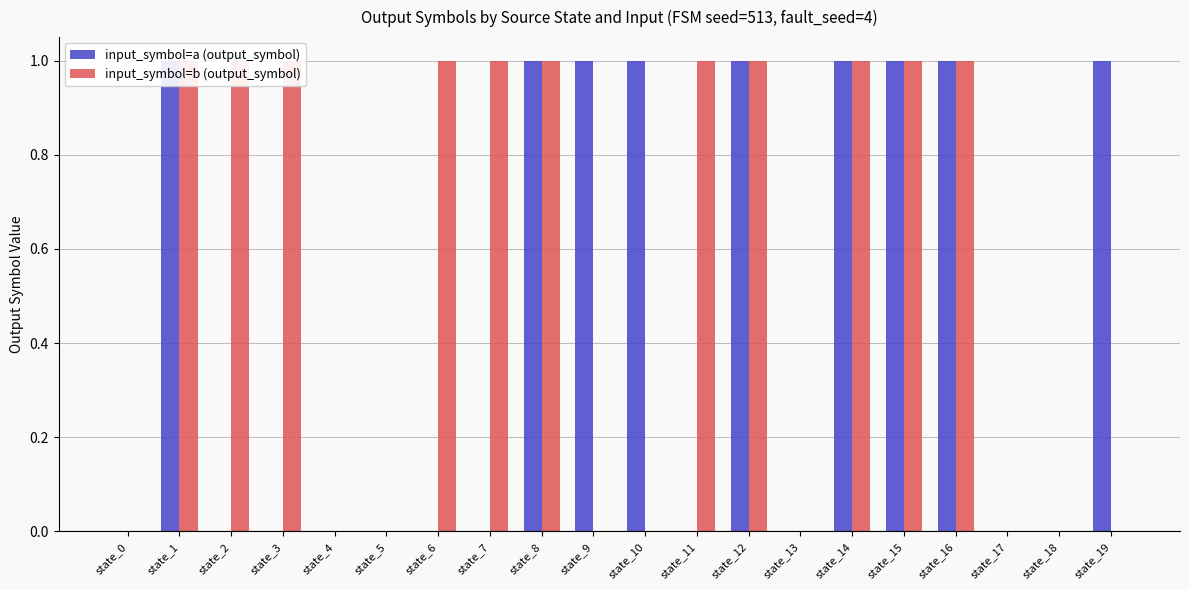

True or false: input_symbol=a (output_symbol) has a value of 0 at state_19.

False